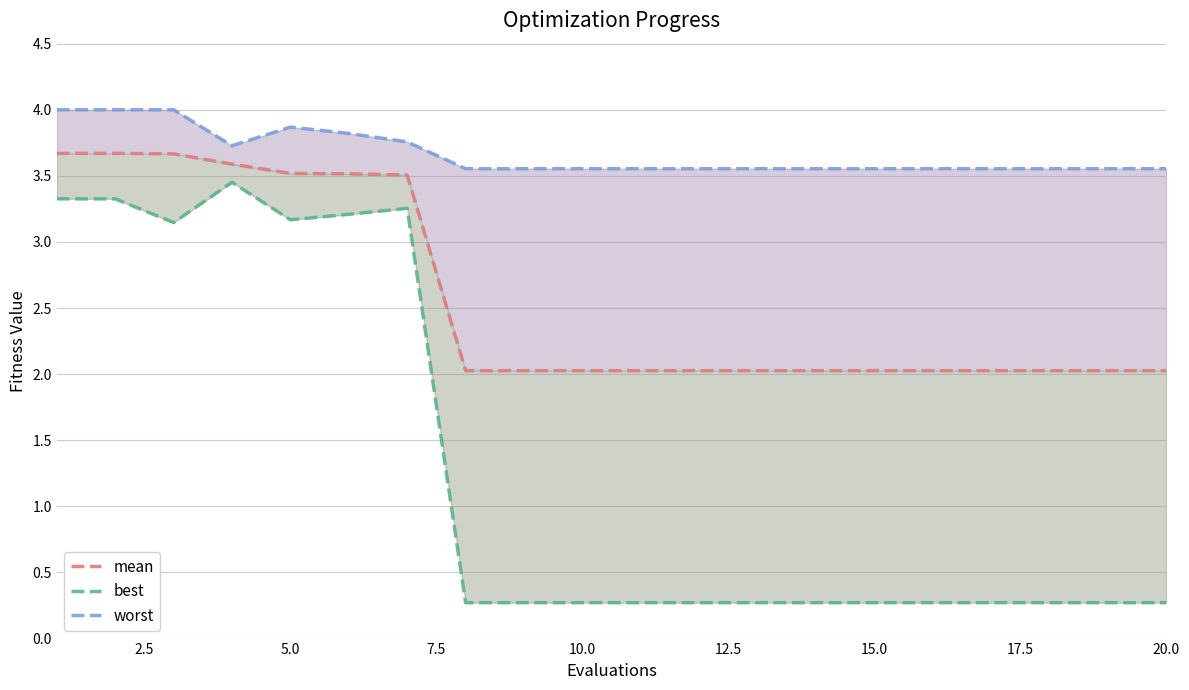

At how many categories does at least one series exceed 1?

20